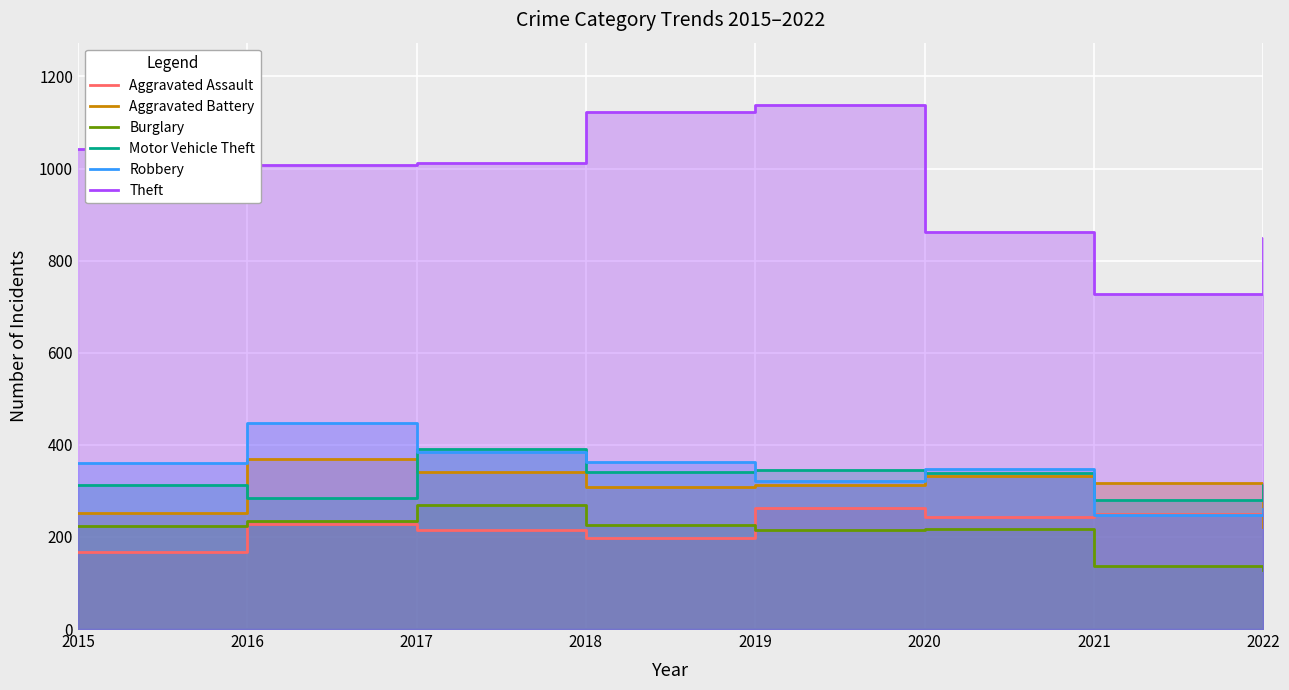

At which label does Motor Vehicle Theft reach its minimum?

2021